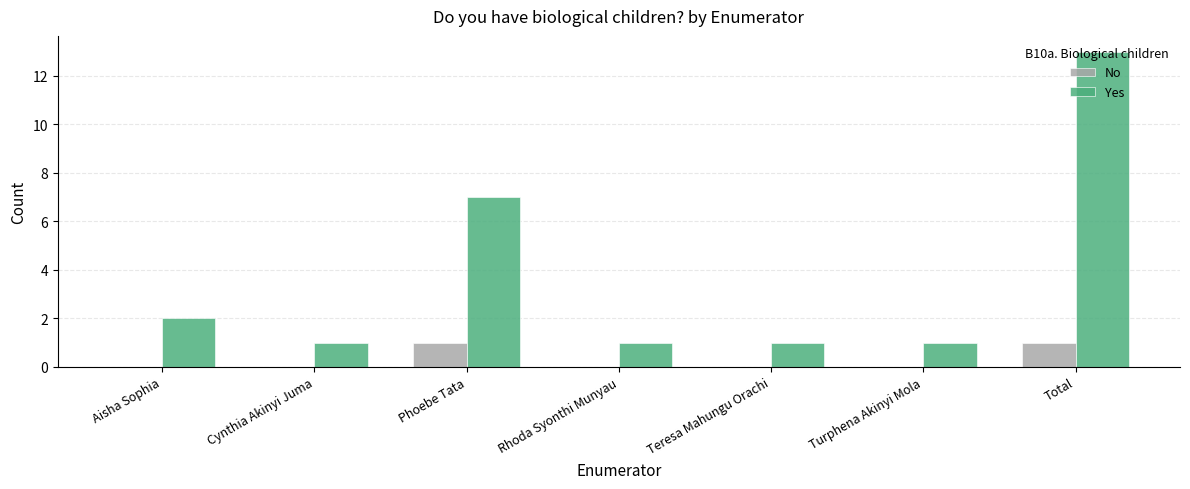

At which category is the sum across all series the highest?

Total